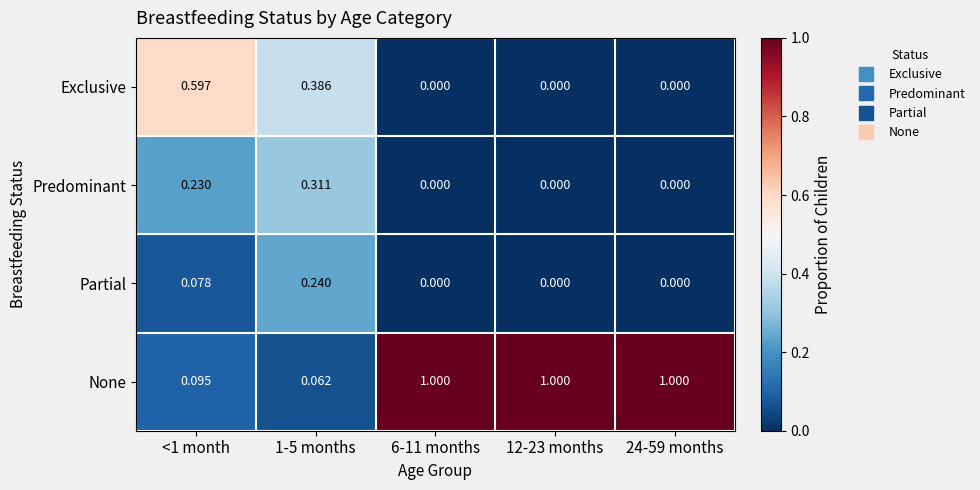

Which series changed the most between <1 month and 6-11 months?

None